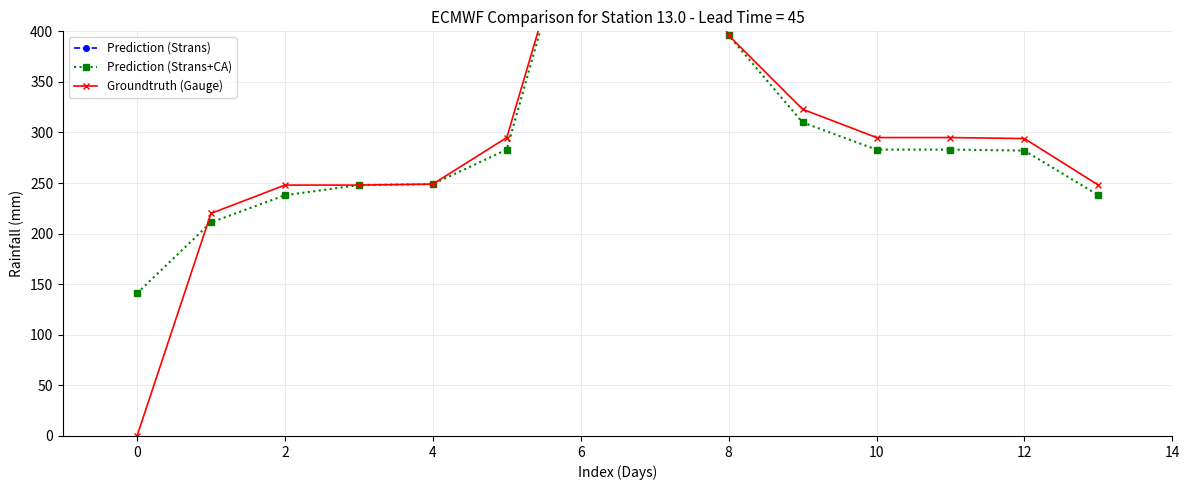

Is this an area chart (filled region under the line)?

No